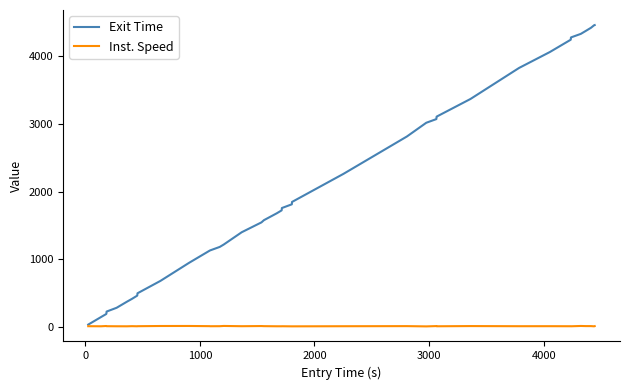

Rank the series by their maximum value, from highest to lowest.

Exit Time, Inst. Speed